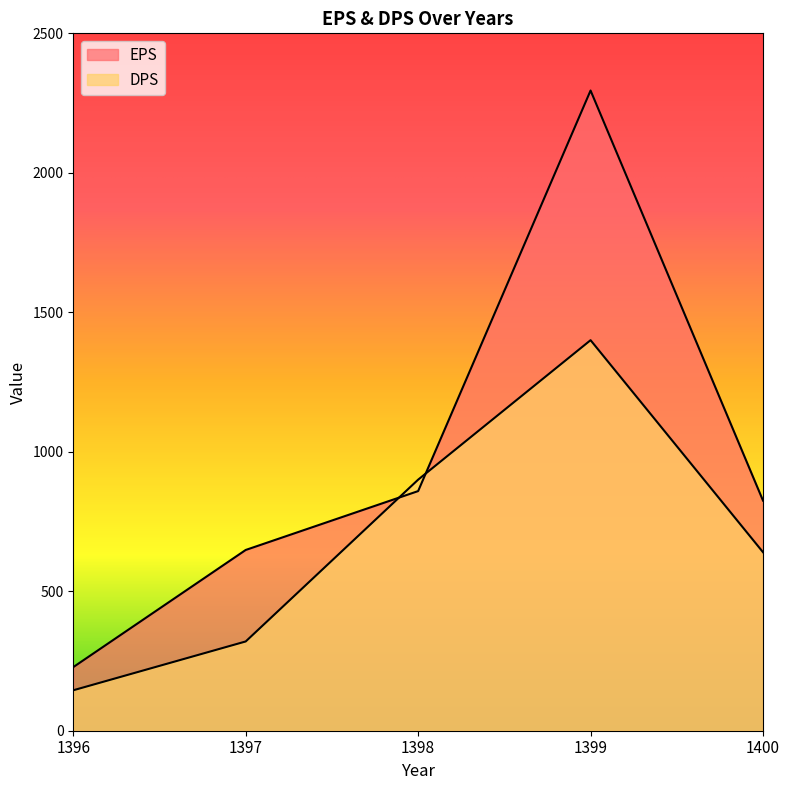

Does the chart have visible grid lines?

No